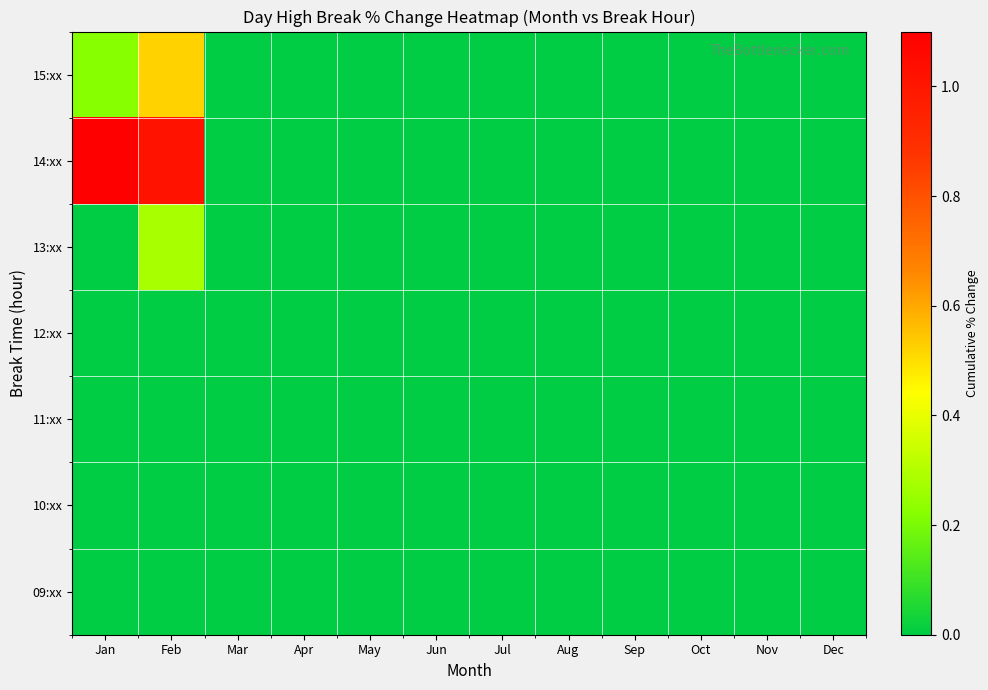

Reading left to right, what are all the values shown in this chart?

09:xx: Jan=0.0	Feb=0.0	Mar=0.0	Apr=0.0	May=0.0	Jun=0.0	Jul=0.0	Aug=0.0	Sep=0.0	Oct=0.0	Nov=0.0	Dec=0.0
10:xx: Jan=0.0	Feb=0.0	Mar=0.0	Apr=0.0	May=0.0	Jun=0.0	Jul=0.0	Aug=0.0	Sep=0.0	Oct=0.0	Nov=0.0	Dec=0.0
11:xx: Jan=0.0	Feb=0.0	Mar=0.0	Apr=0.0	May=0.0	Jun=0.0	Jul=0.0	Aug=0.0	Sep=0.0	Oct=0.0	Nov=0.0	Dec=0.0
12:xx: Jan=0.0	Feb=0.0	Mar=0.0	Apr=0.0	May=0.0	Jun=0.0	Jul=0.0	Aug=0.0	Sep=0.0	Oct=0.0	Nov=0.0	Dec=0.0
13:xx: Jan=0.0	Feb=0.3	Mar=0.0	Apr=0.0	May=0.0	Jun=0.0	Jul=0.0	Aug=0.0	Sep=0.0	Oct=0.0	Nov=0.0	Dec=0.0
14:xx: Jan=1.1	Feb=1.0	Mar=0.0	Apr=0.0	May=0.0	Jun=0.0	Jul=0.0	Aug=0.0	Sep=0.0	Oct=0.0	Nov=0.0	Dec=0.0
15:xx: Jan=0.2	Feb=0.5	Mar=0.0	Apr=0.0	May=0.0	Jun=0.0	Jul=0.0	Aug=0.0	Sep=0.0	Oct=0.0	Nov=0.0	Dec=0.0